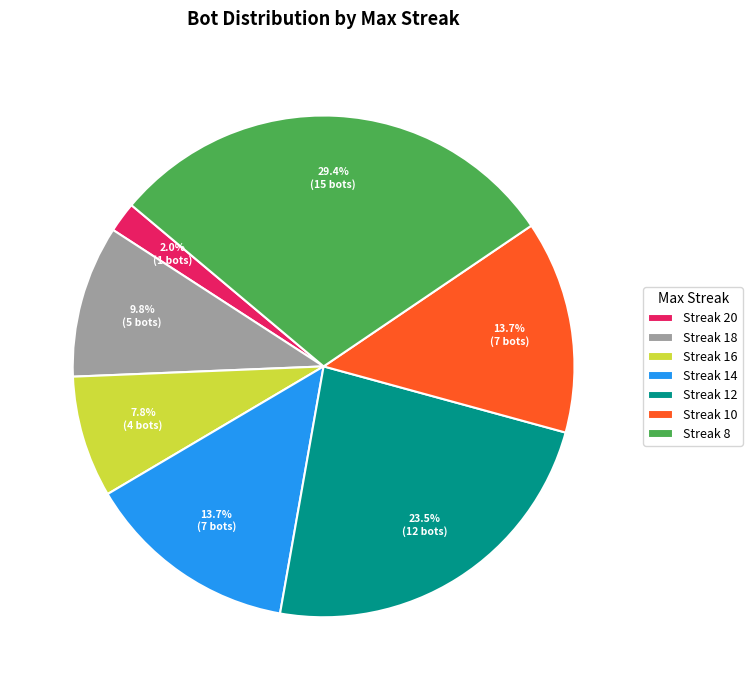

What is the largest slice in the pie chart?

Streak 8